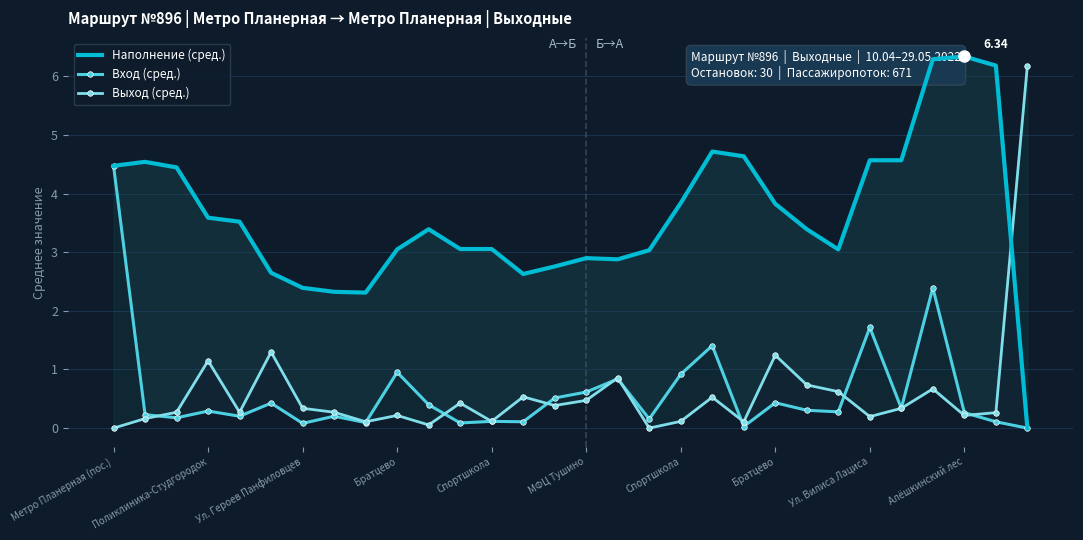

At 13, list the series in order from largest to smallest.

Наполнение (сред.), Выход (сред.), Вход (сред.)